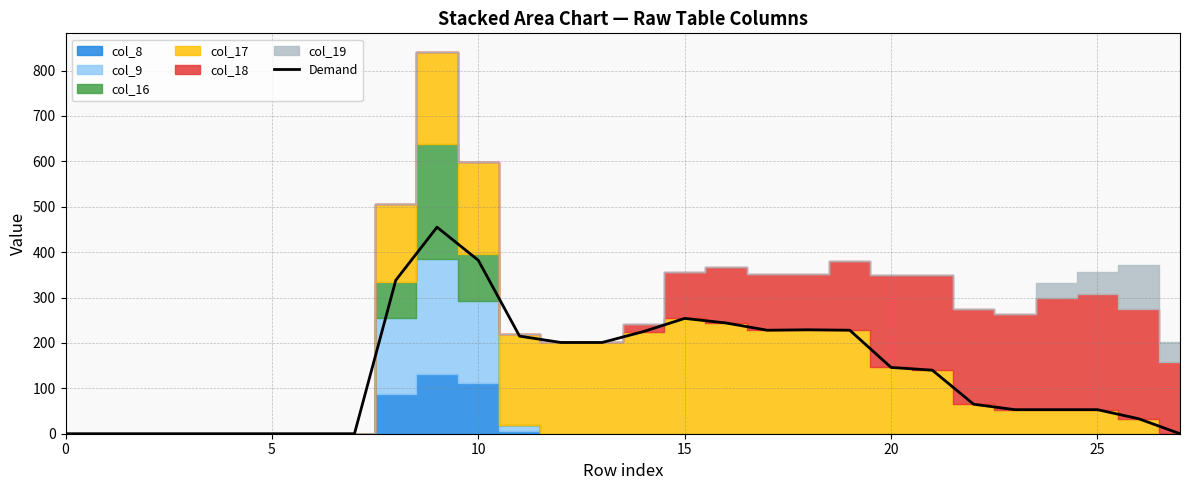

What is the difference between the second highest and second lowest values?

382